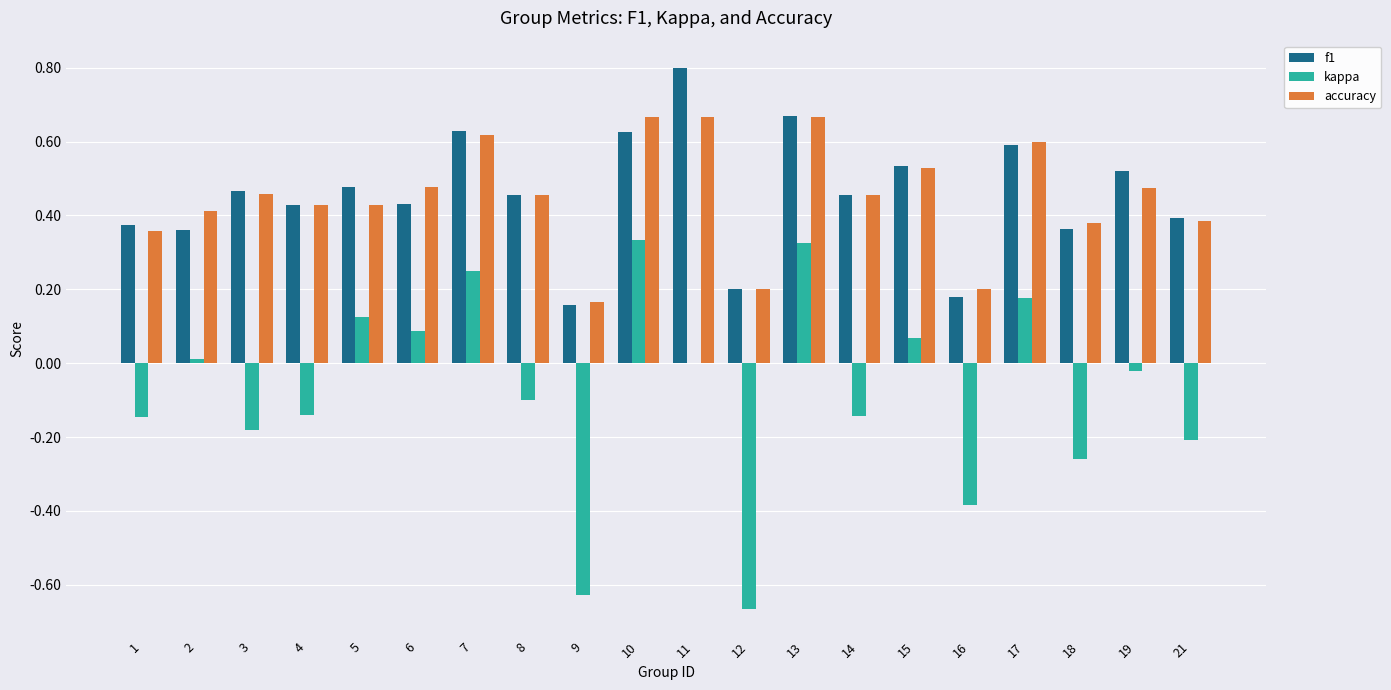

Is it true that kappa equals 0.3 at 17?

False